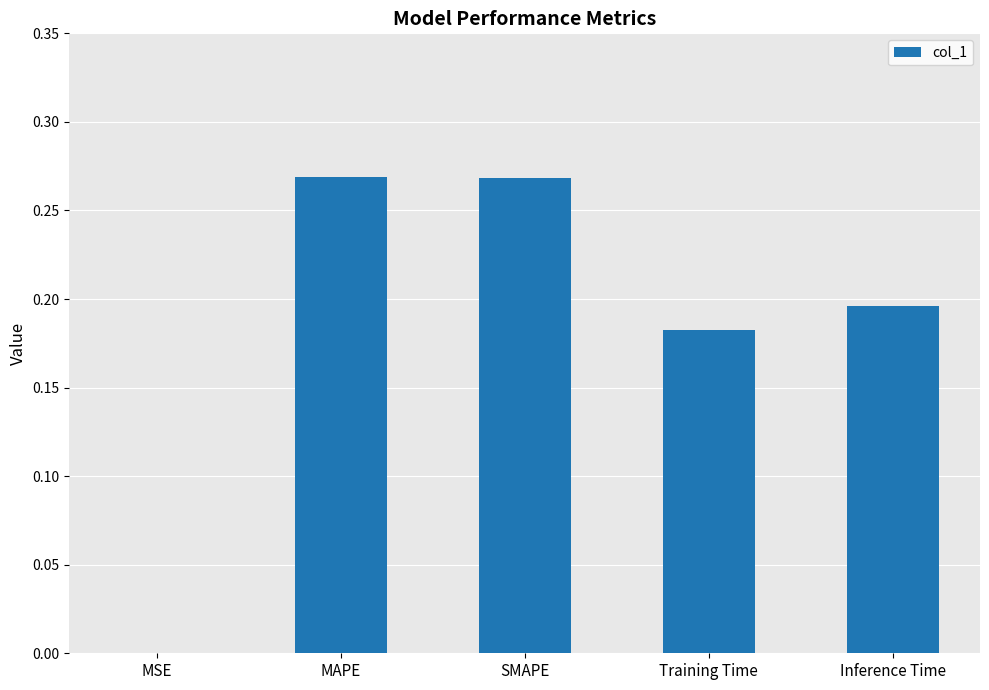

What is the sum of all values?

0.9